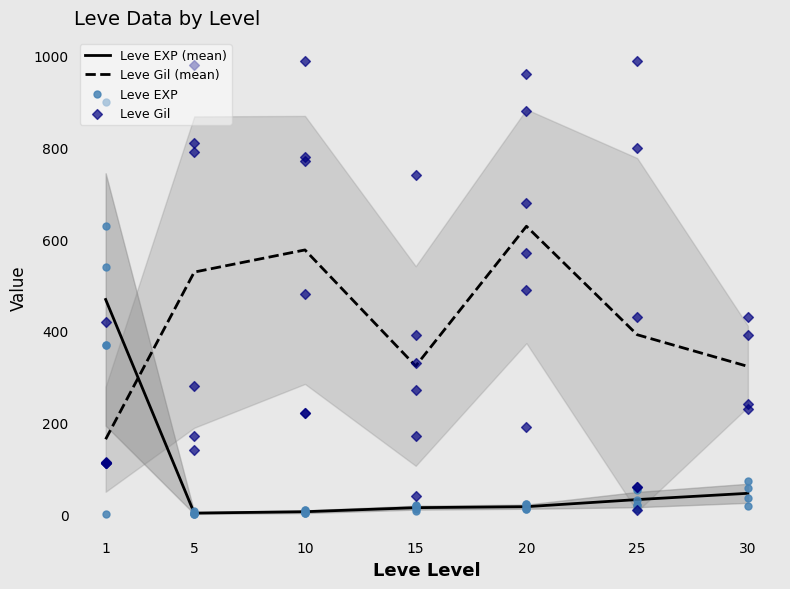

What is the total value across all series at 5?

171